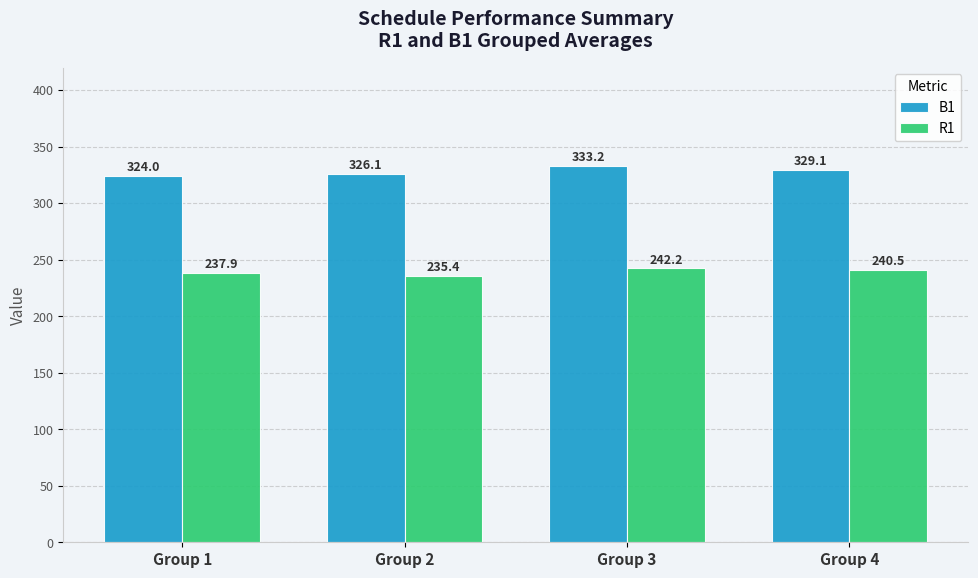

Rank the categories by R1 value from highest to lowest.

Group 3, Group 4, Group 1, Group 2